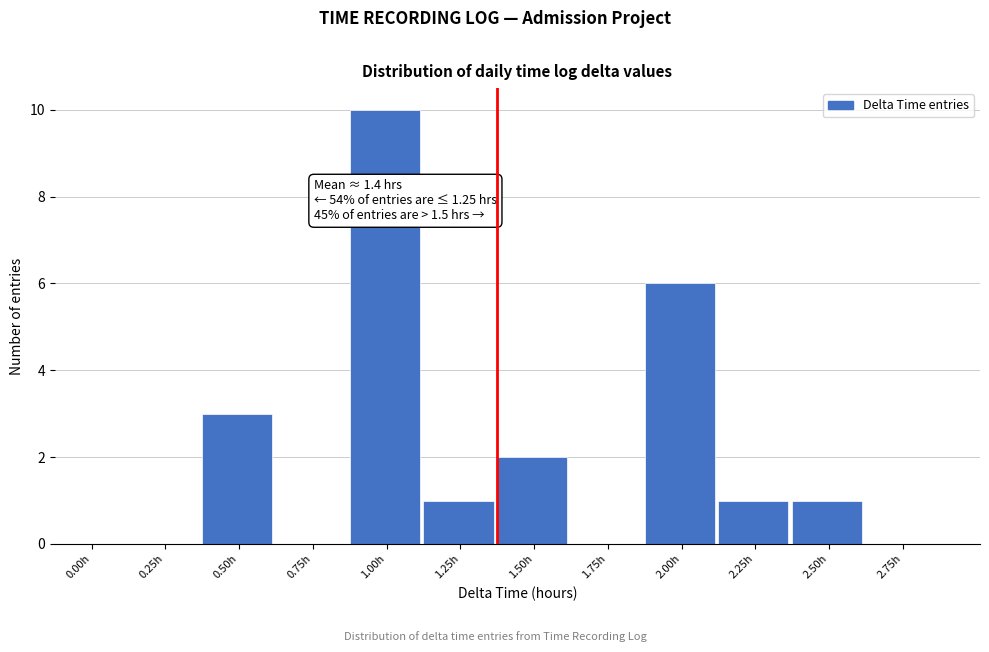

Reading right to left, list all the values displayed in this chart.

2.75h=0	2.50h=1	2.25h=1	2.00h=6	1.75h=0	1.50h=2	1.25h=1	1.00h=10	0.75h=0	0.50h=3	0.25h=0	0.00h=0